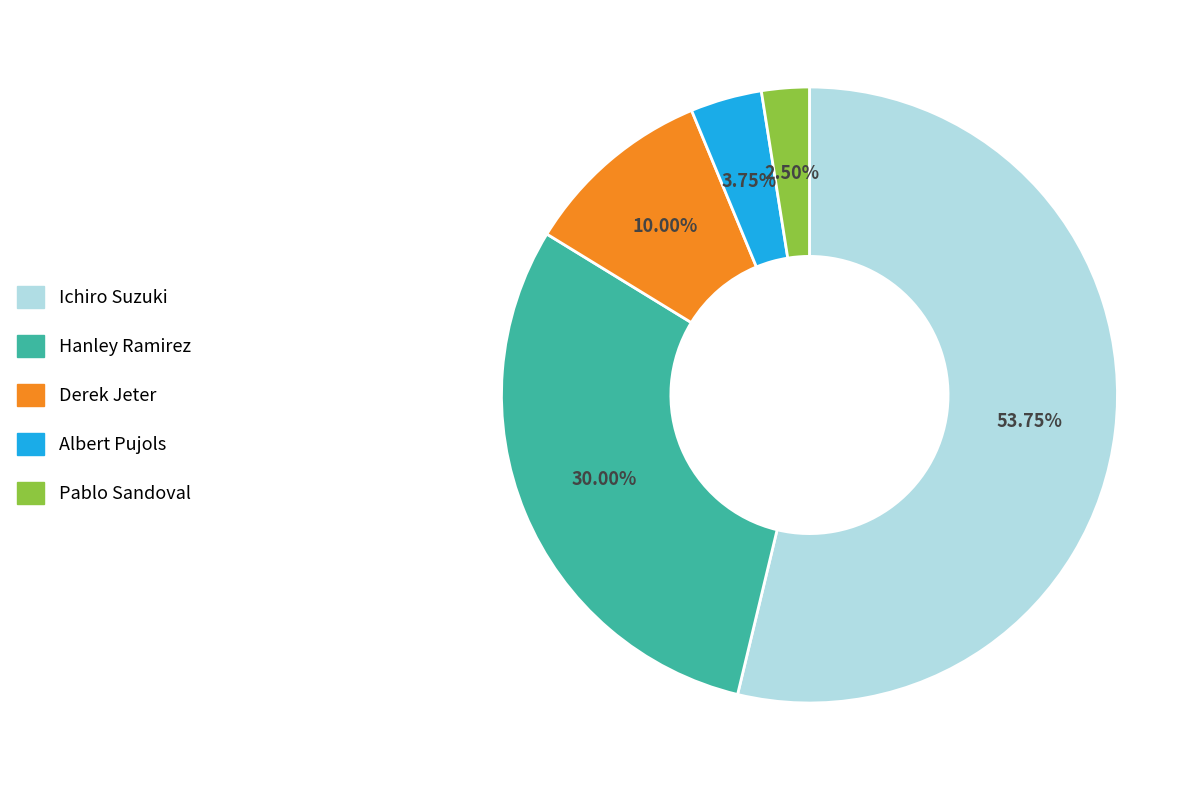

To the nearest percent, what is the difference between the Albert Pujols and Ichiro Suzuki slice percentages?

50%